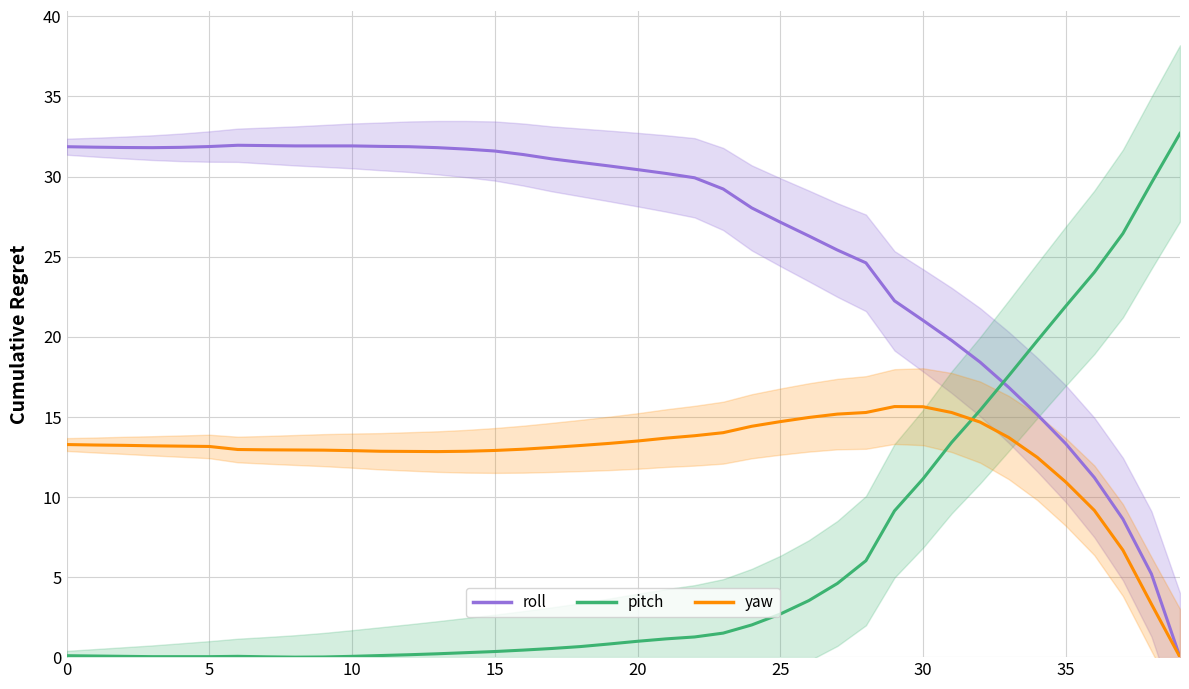

What is the label of the 24th point from the left?

23